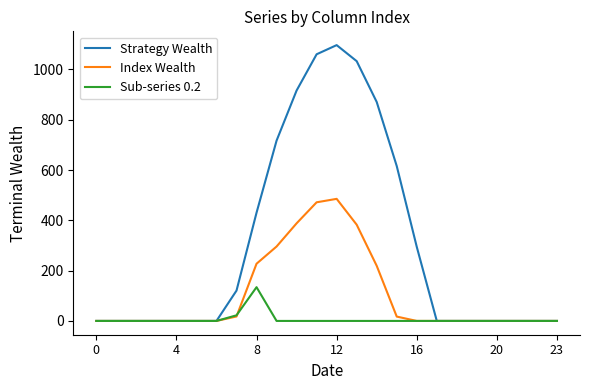

Which series has the largest range (max minus min)?

Strategy Wealth